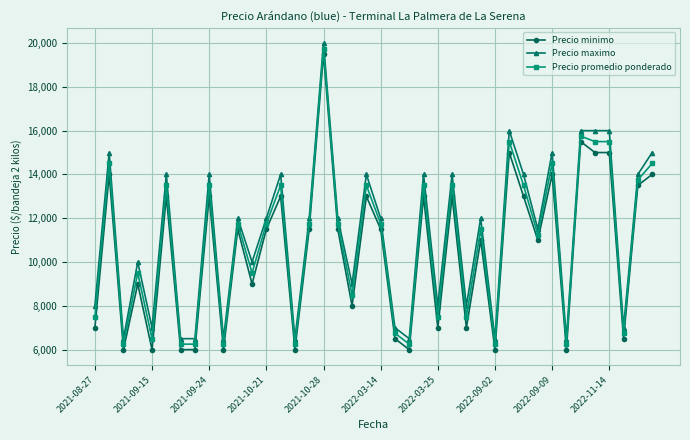

List the series in order of their peak value, highest first.

Precio maximo, Precio promedio ponderado, Precio minimo